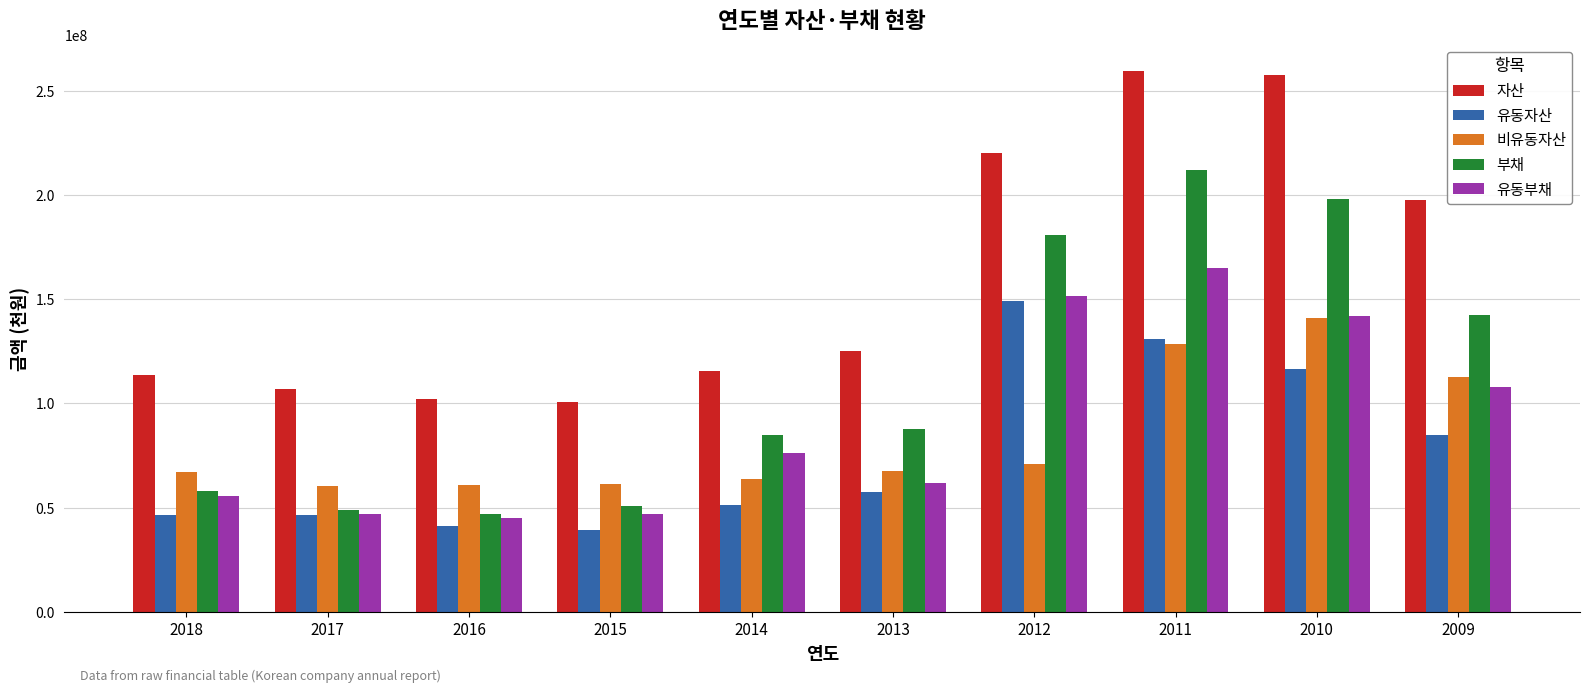

What is the minimum value shown in the chart?

39475966